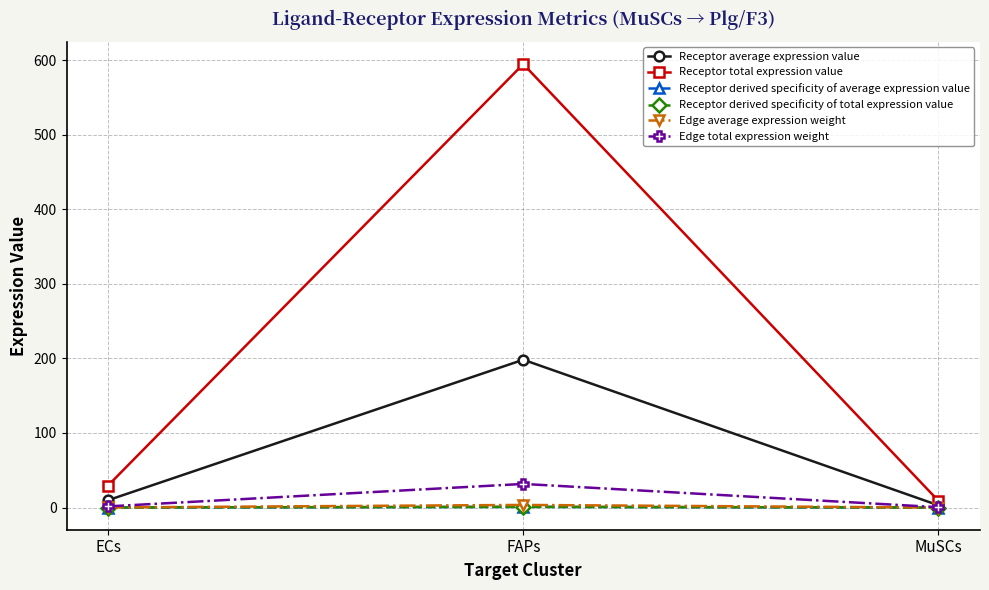

Does the chart display data point markers on the line(s)?

Yes